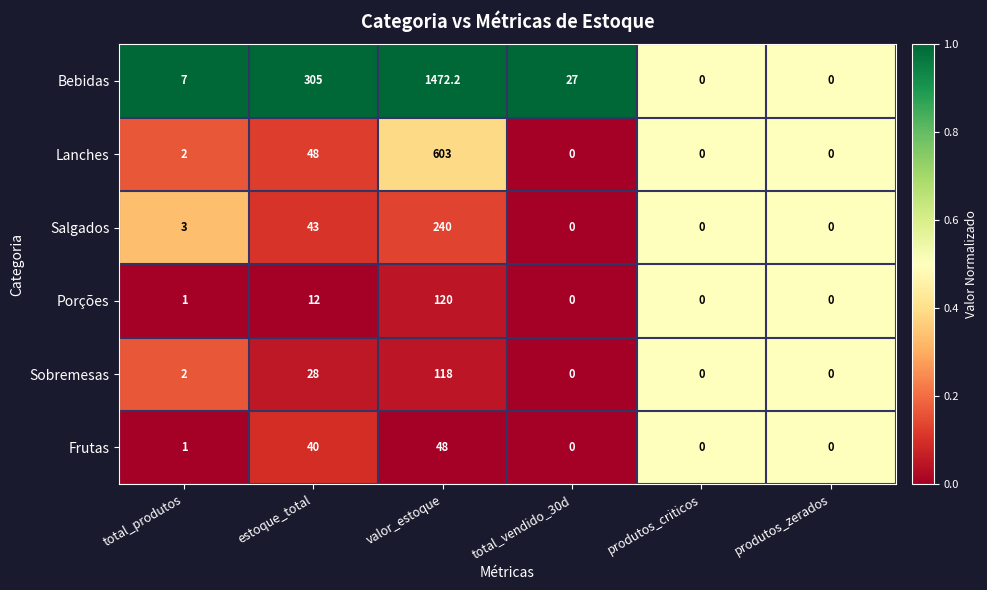

Where is Lanches nearest to the value 301?

estoque_total